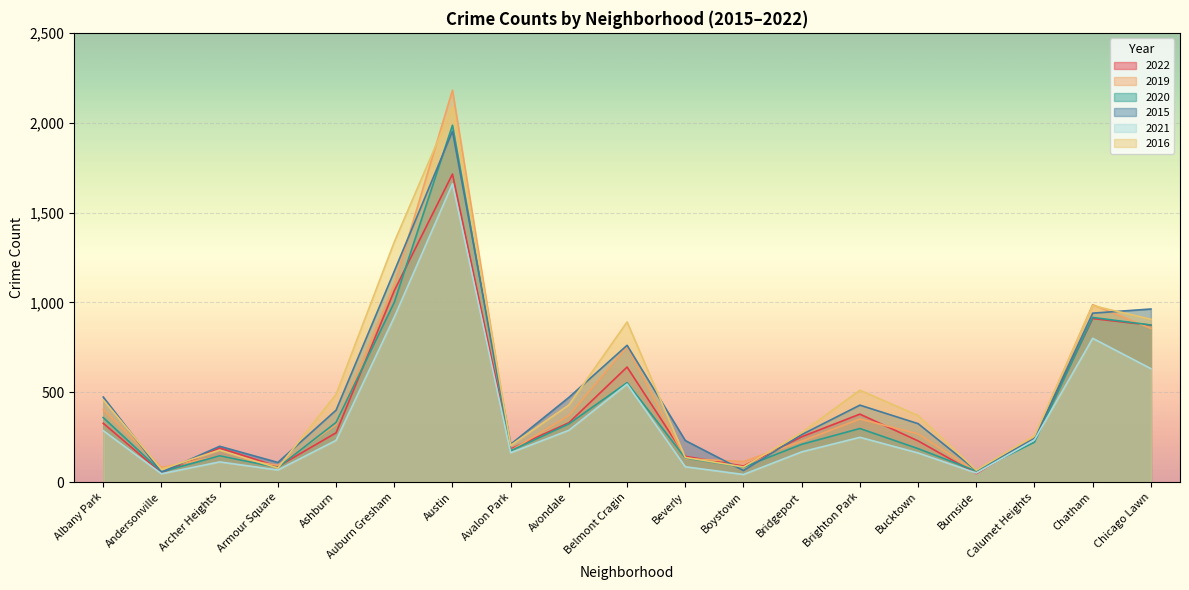

True or false: 2015 and 2021 cross at least once.

False